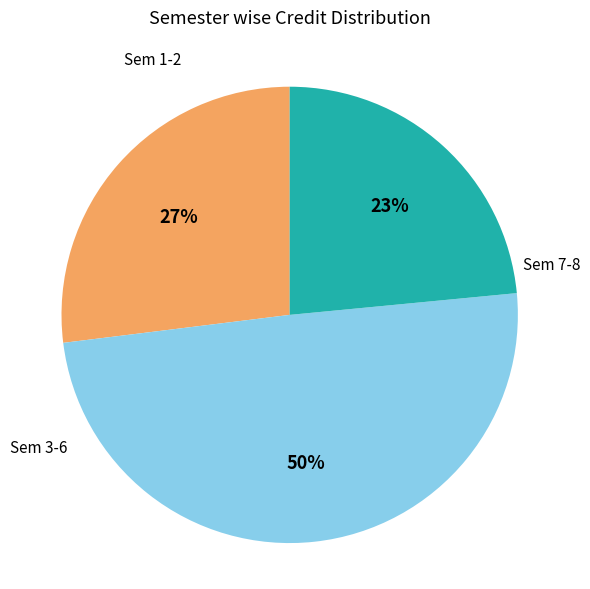

Does any single category account for the majority?

No